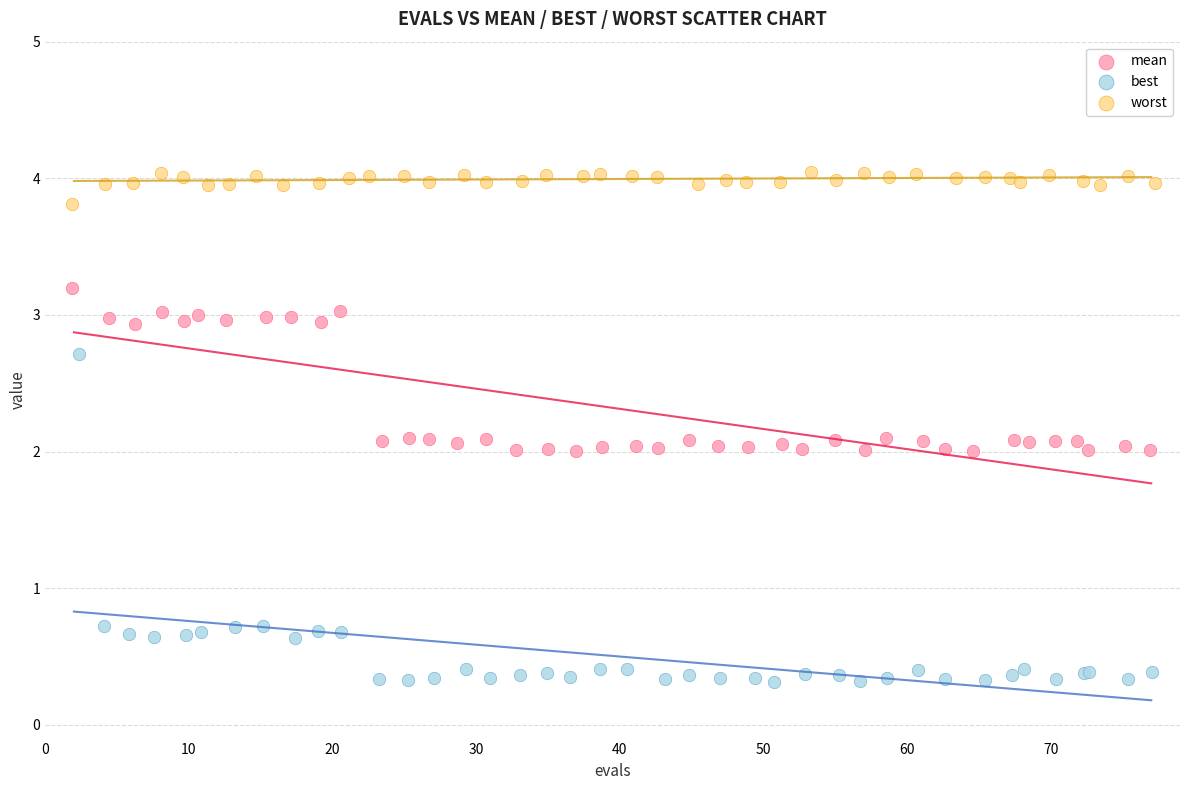

Which series contains the lowest Y value?

best